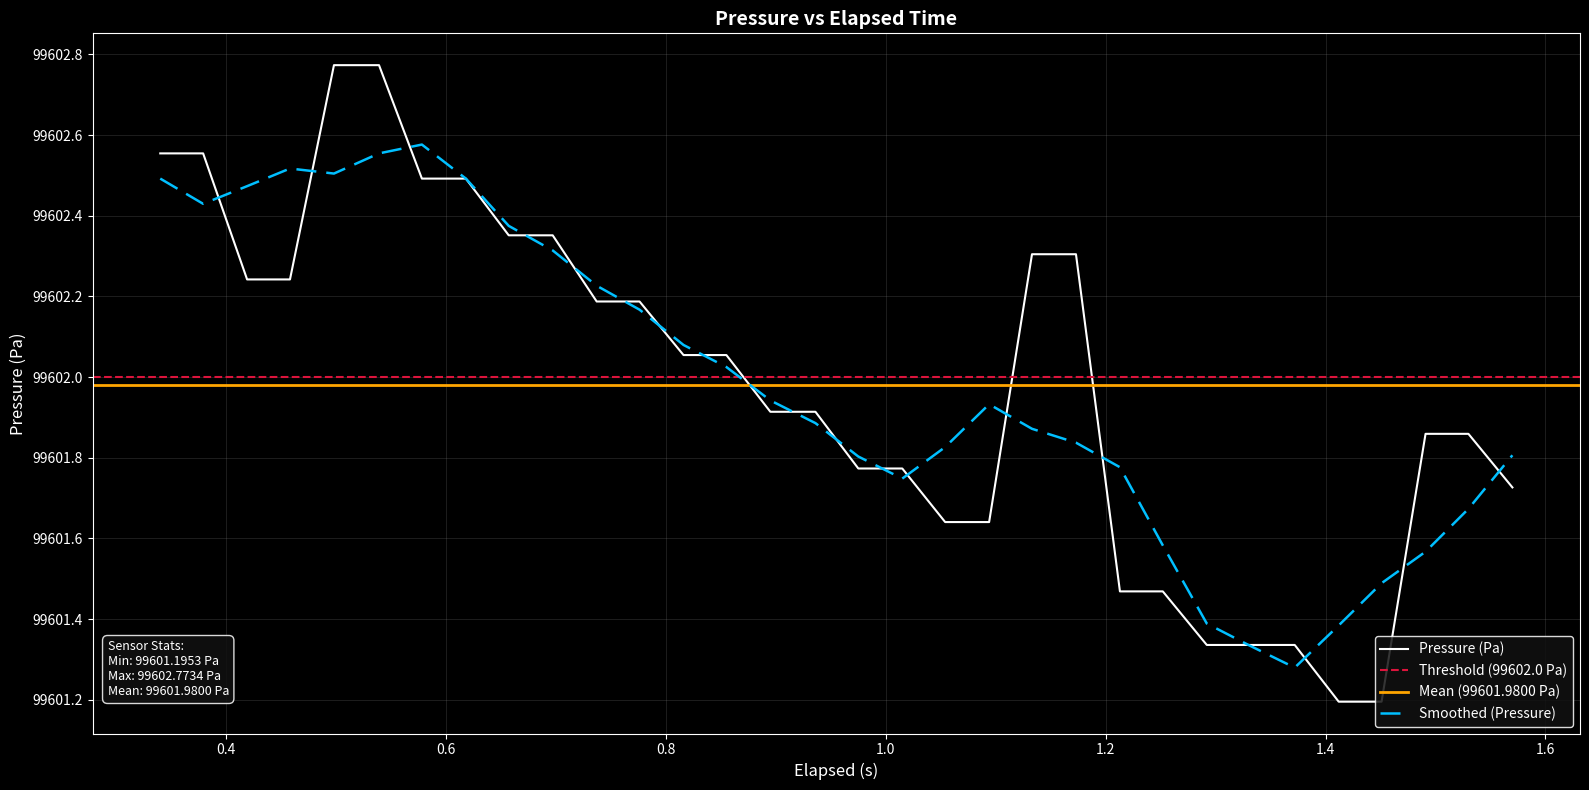

What is the lowest value of the Pressure (Pa) series?

99601.2